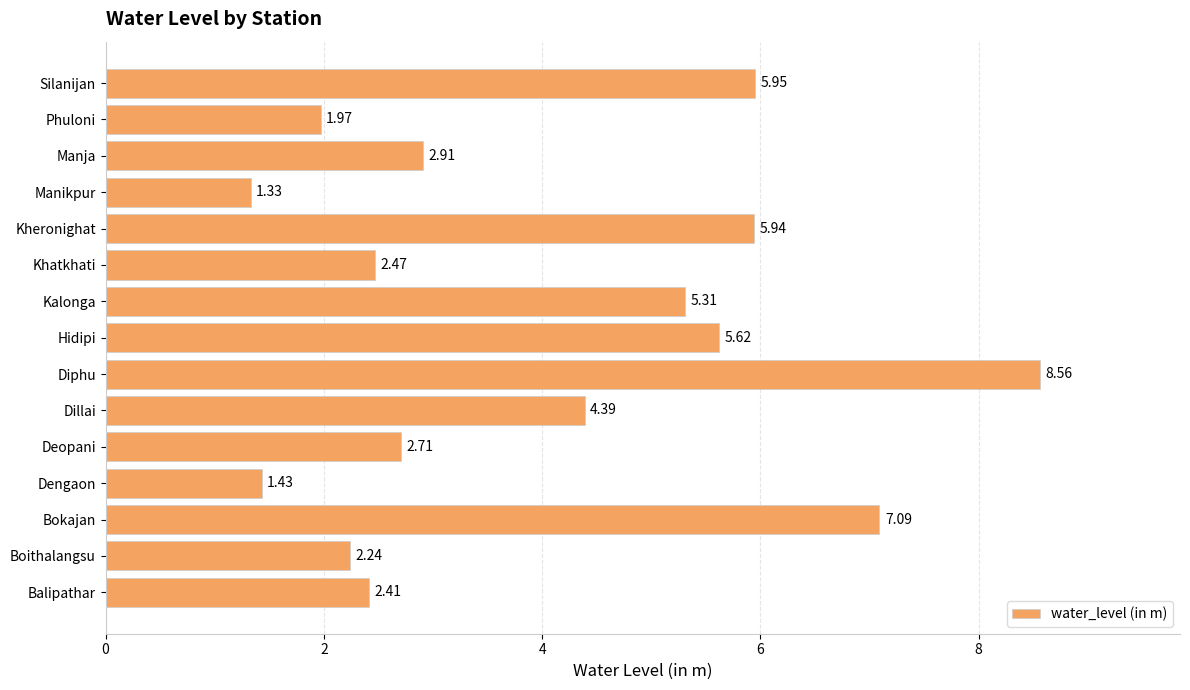

What is the ratio of the value at Dillai to the value at Dengaon?

3.1